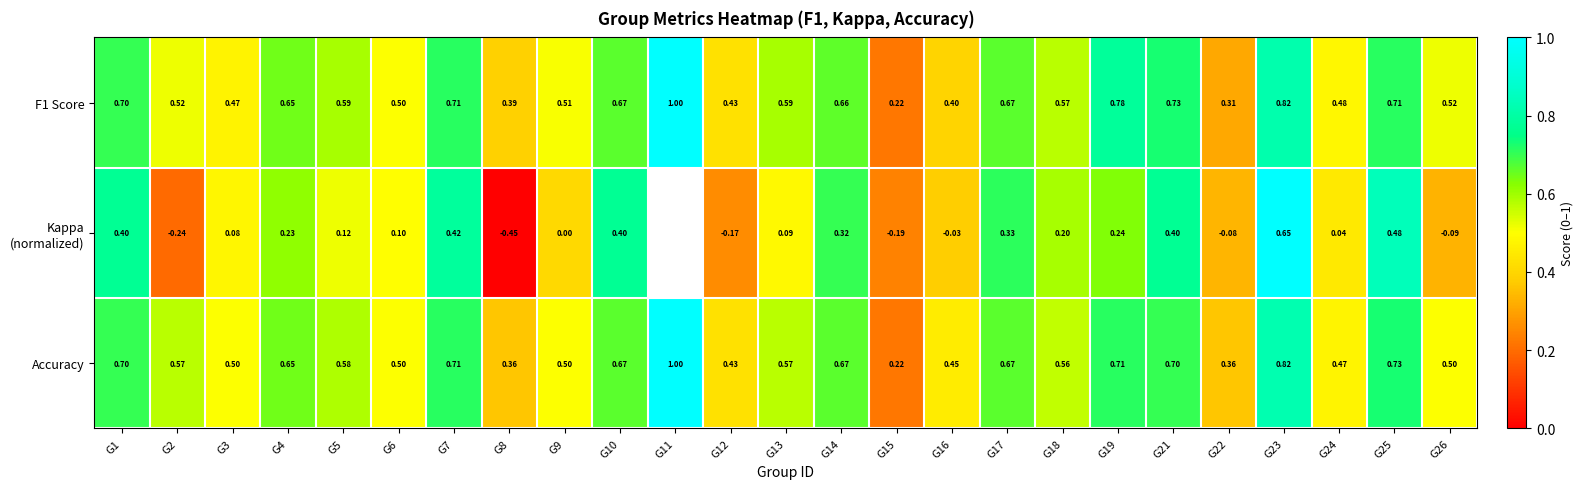

What is the average value of the Accuracy series?

0.6